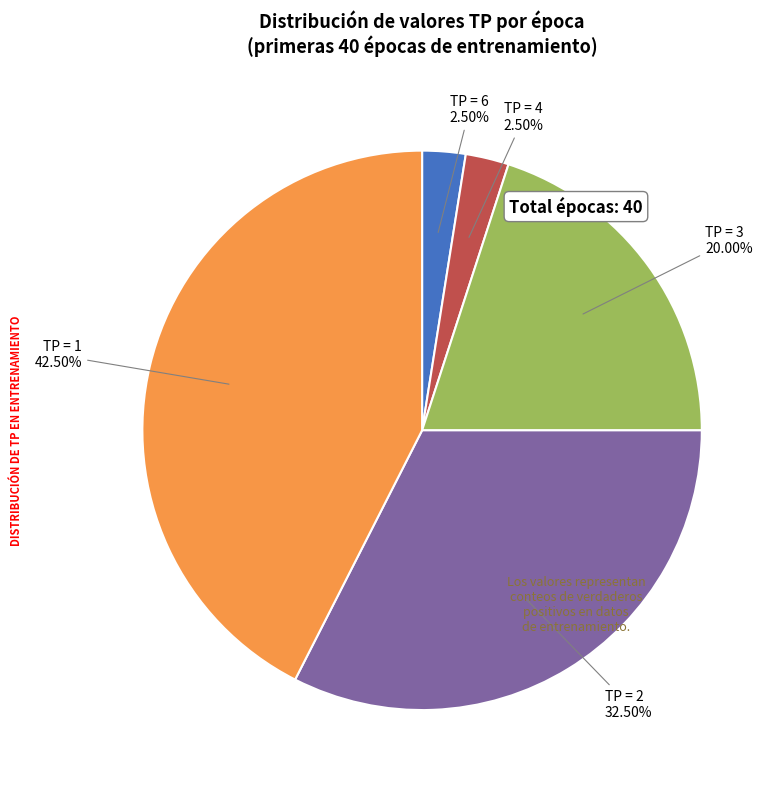

To the nearest percent, what is the average slice percentage?

20%